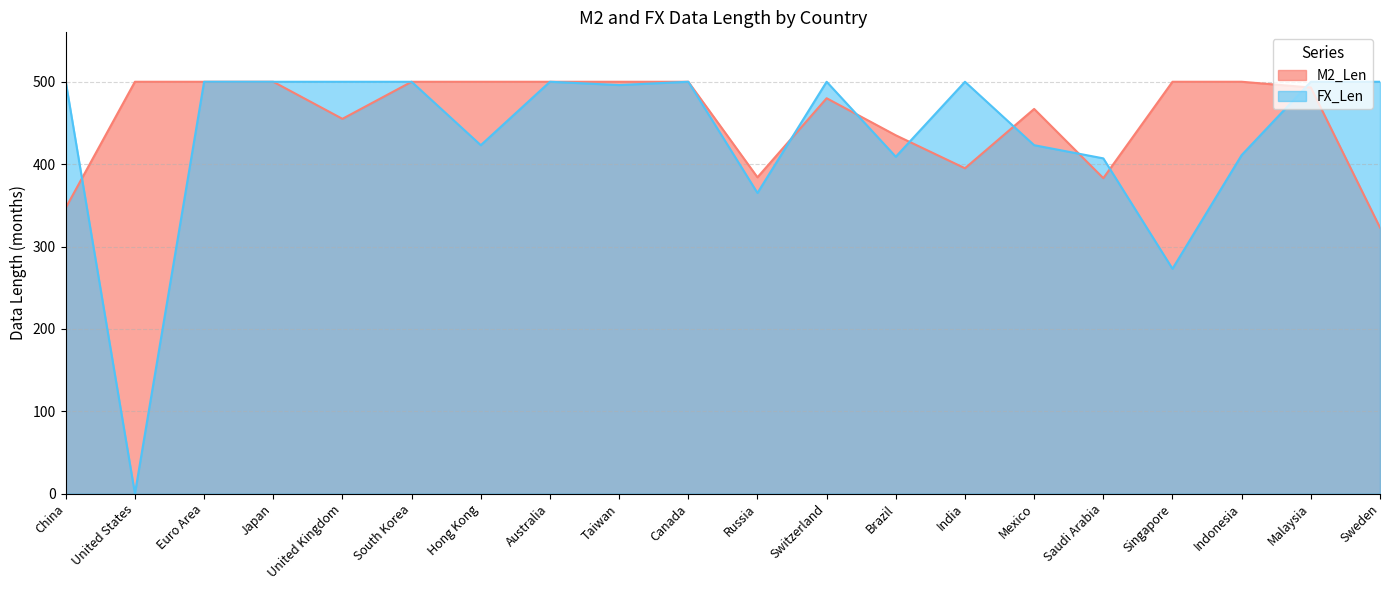

List the labels in order of M2_Len value, largest first.

United States, Euro Area, Japan, South Korea, Hong Kong, Australia, Taiwan, Canada, Singapore, Indonesia, Malaysia, Switzerland, Mexico, United Kingdom, Brazil, India, Russia, Saudi Arabia, China, Sweden